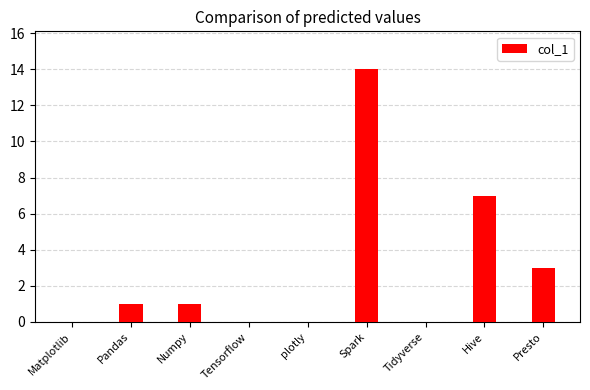

True or false: the data shows 1 at Presto.

False